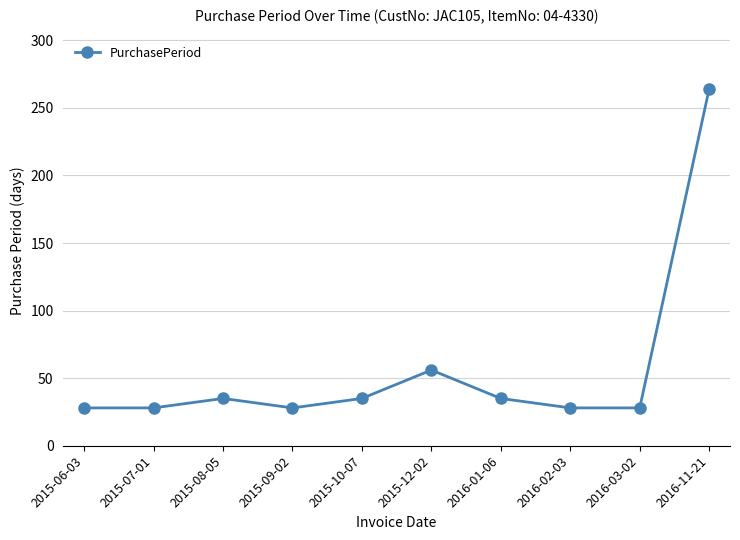

True or false: the data shows 35 at 2015-08-05.

True